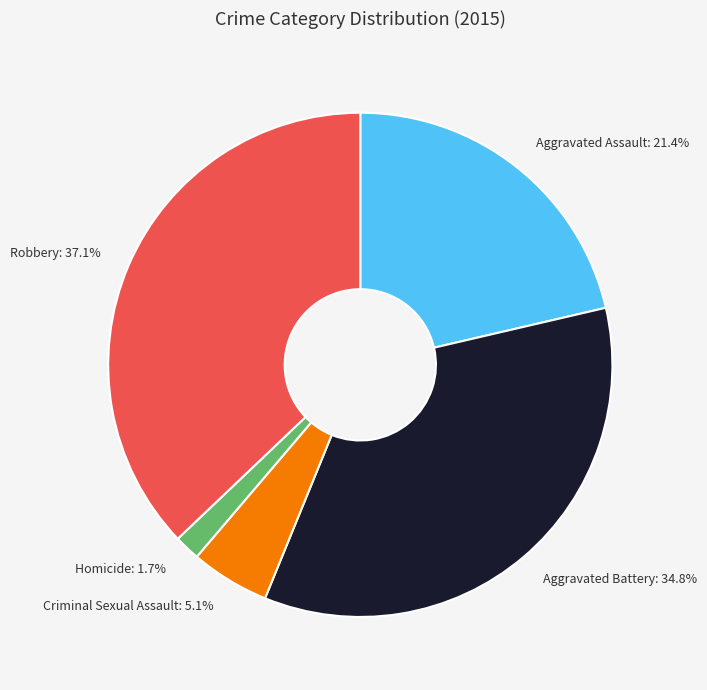

To the nearest percent, what is the combined percentage of Aggravated Battery and Aggravated Assault?

56%